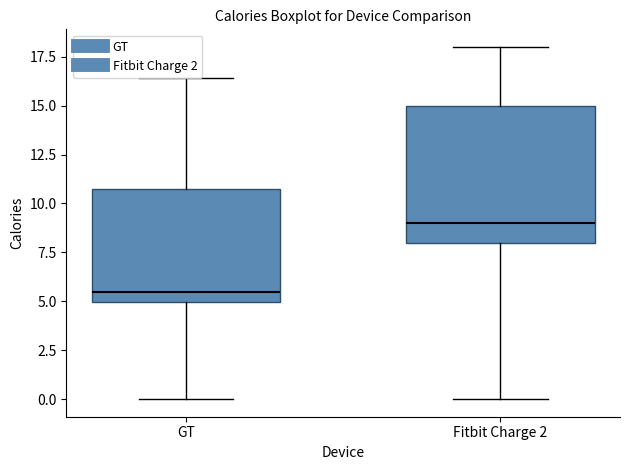

Which box has the lowest median line?

GT